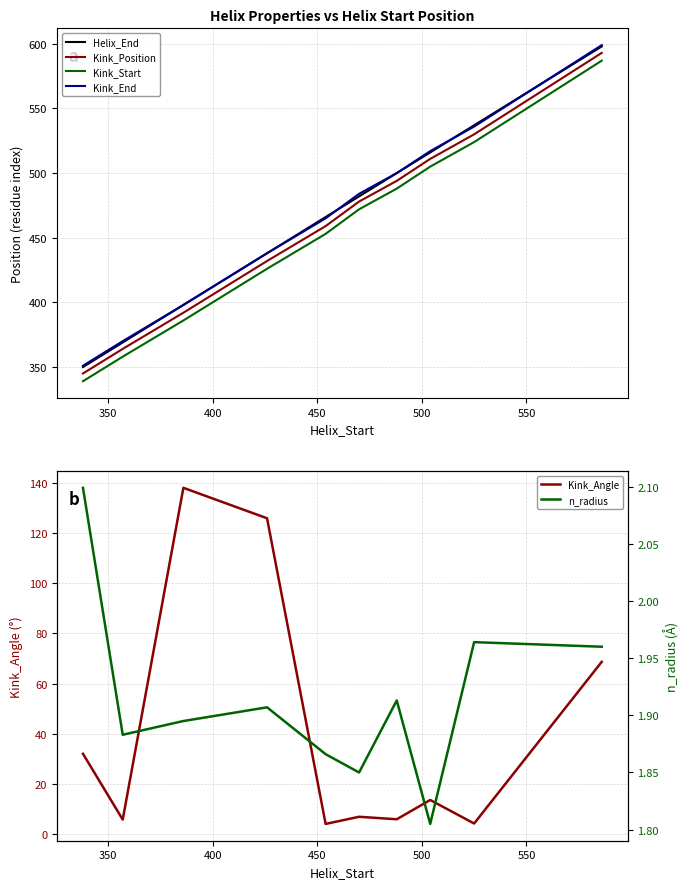

True or false: Kink_End and Kink_Angle intersect in this chart.

False